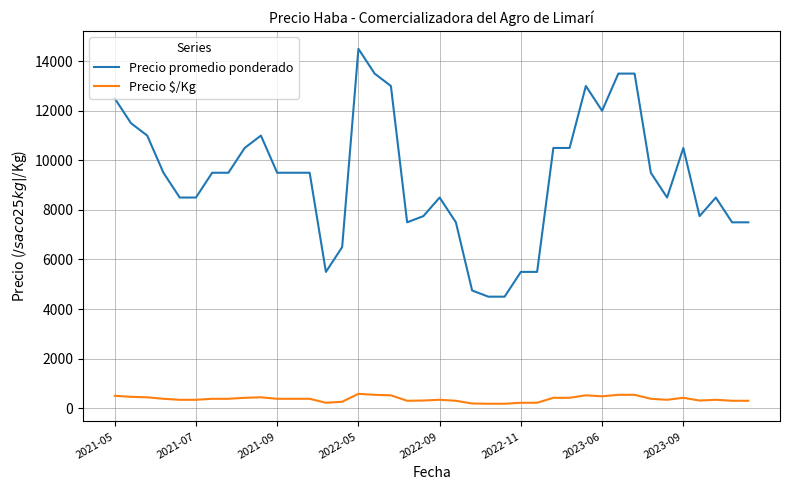

What is the maximum value shown in the chart?

14500